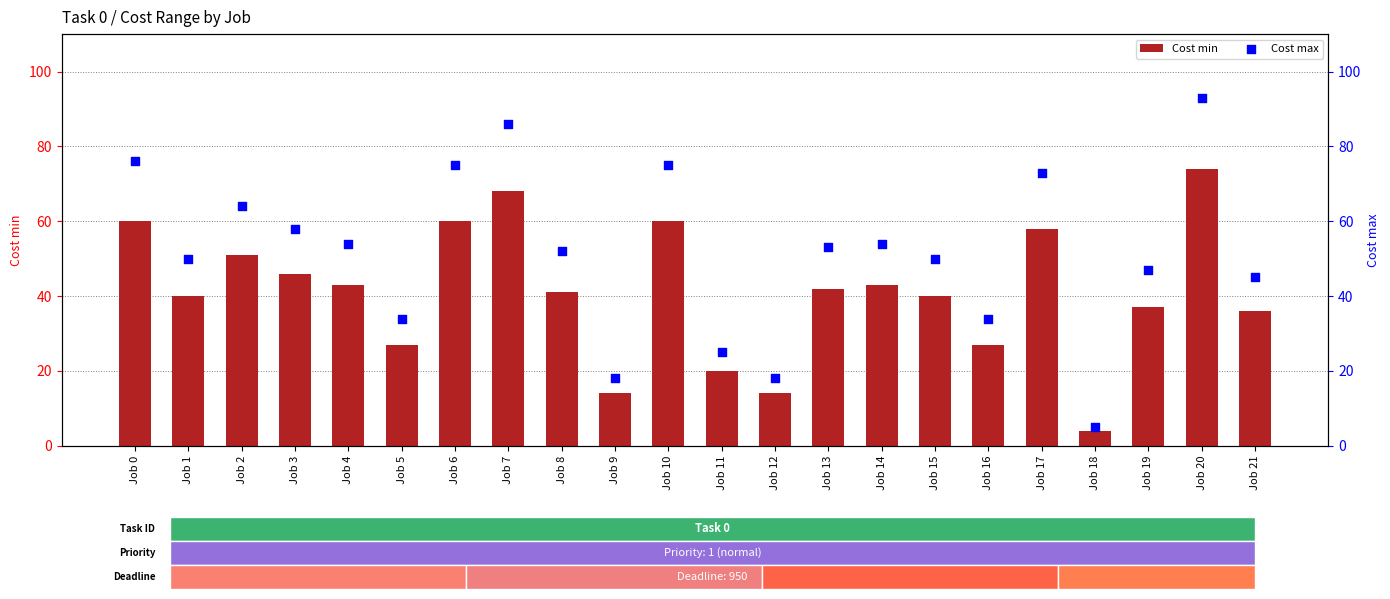

What is the total value across all series at Job 18?

9